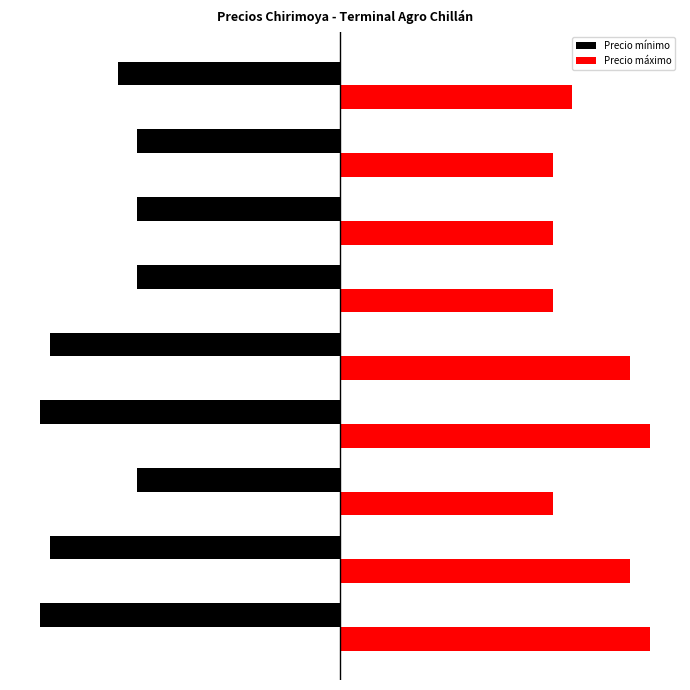

Reading left to right, extract all data points from this chart.

Precio mínimo: -31000	-30000	-21000	-31000	-30000	-21000	-21000	-21000	-23000
Precio máximo: 32000	30000	22000	32000	30000	22000	22000	22000	24000